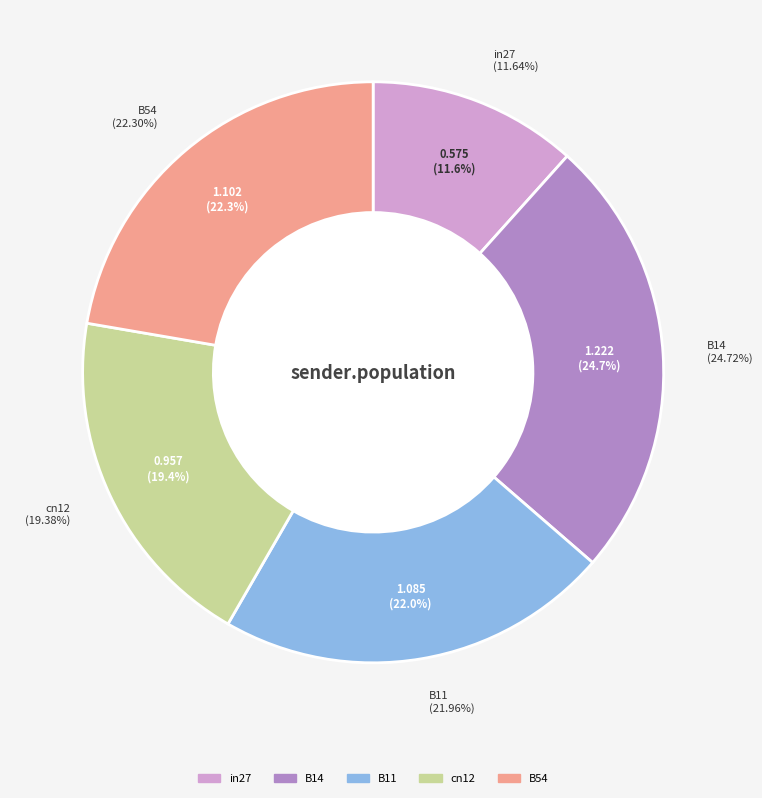

Which slice is the smallest?

in27